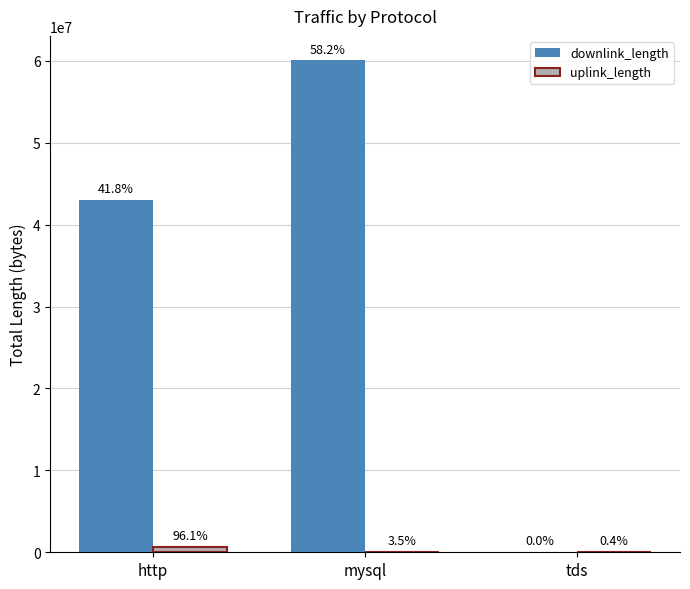

Does the chart contain stacked bars?

No